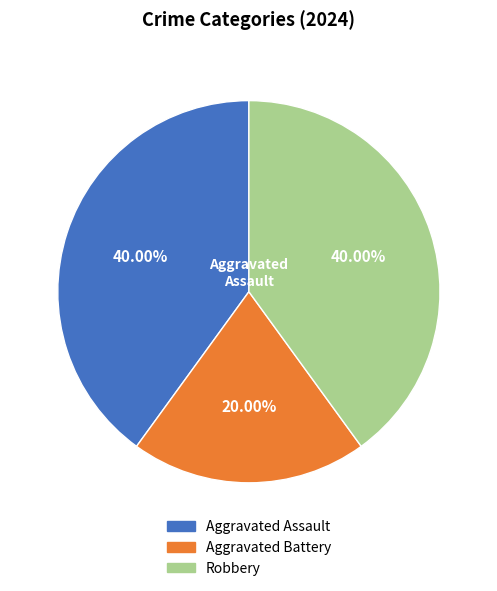

Is there any slice that represents more than half of the pie?

No